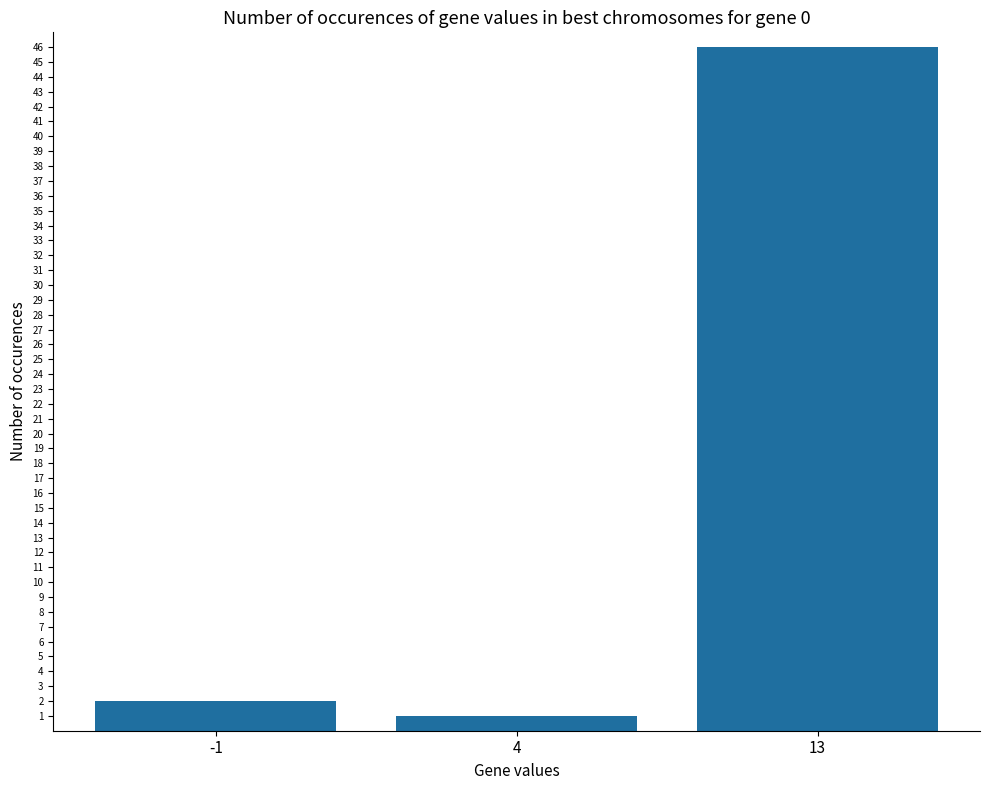

At which category does the chart reach its minimum across all series?

4